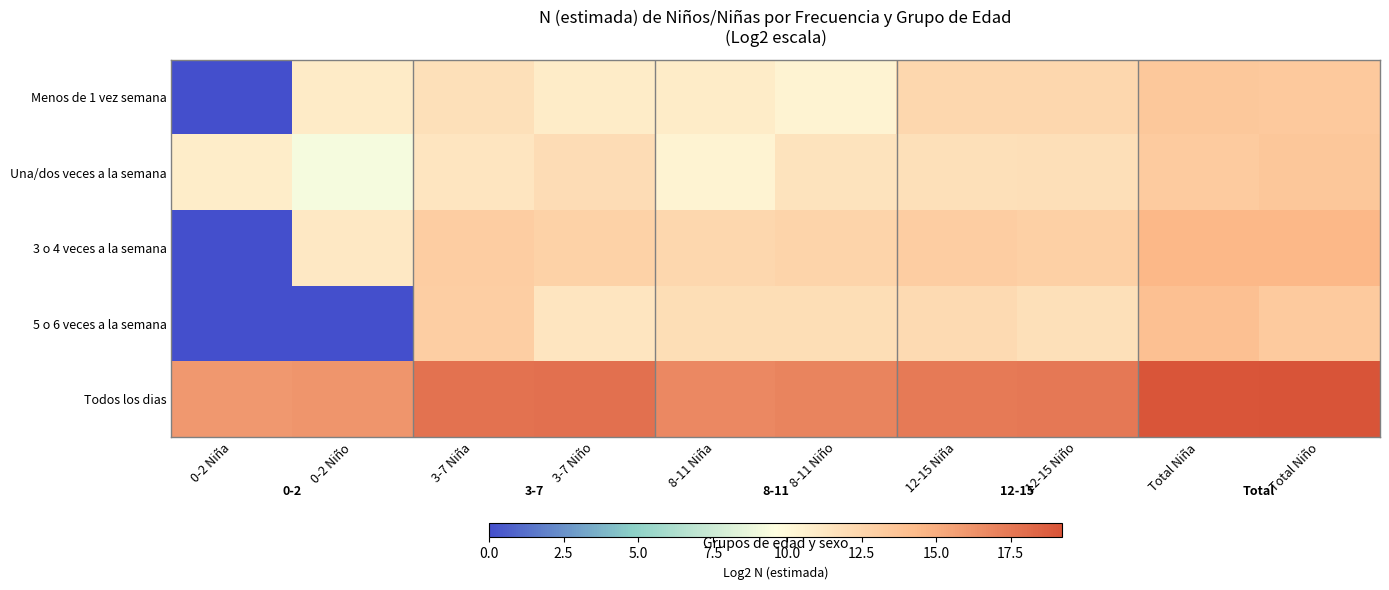

Between 3-7 Niño and Total Niña, which is larger?

Total Niña